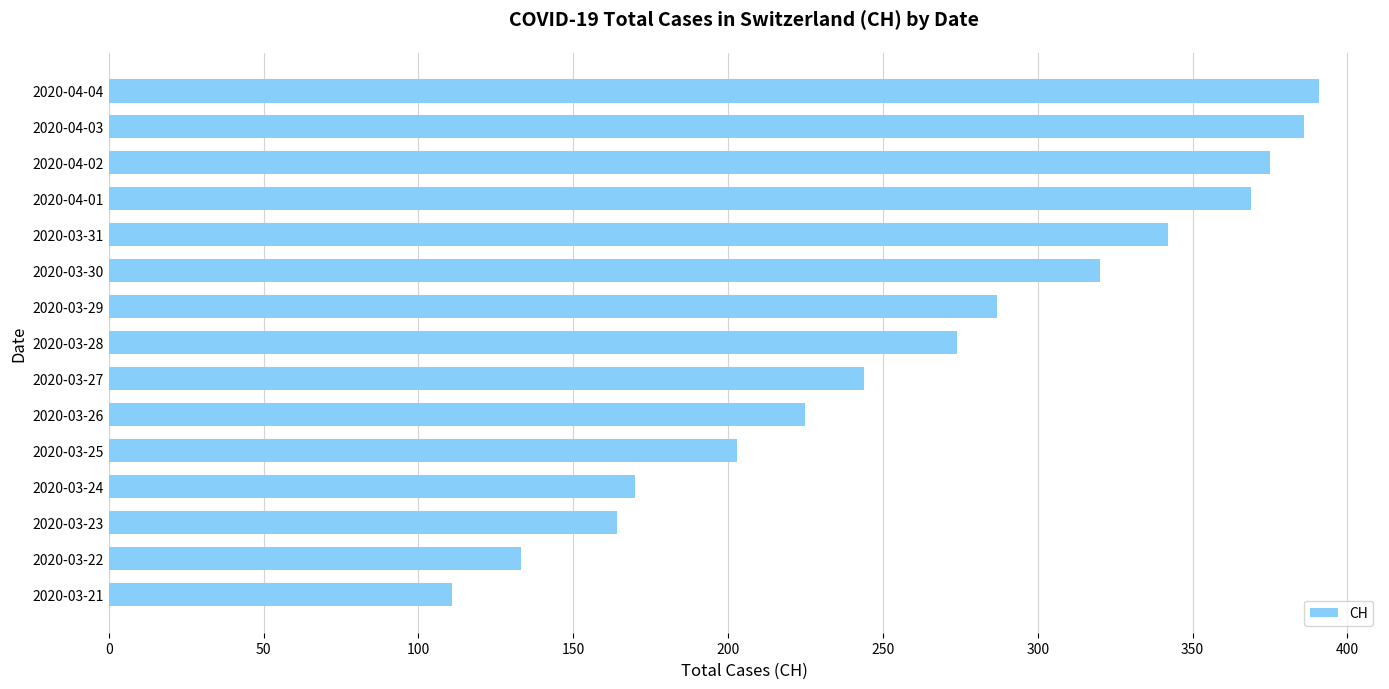

True or false: the data shows 203 at 2020-03-25.

True